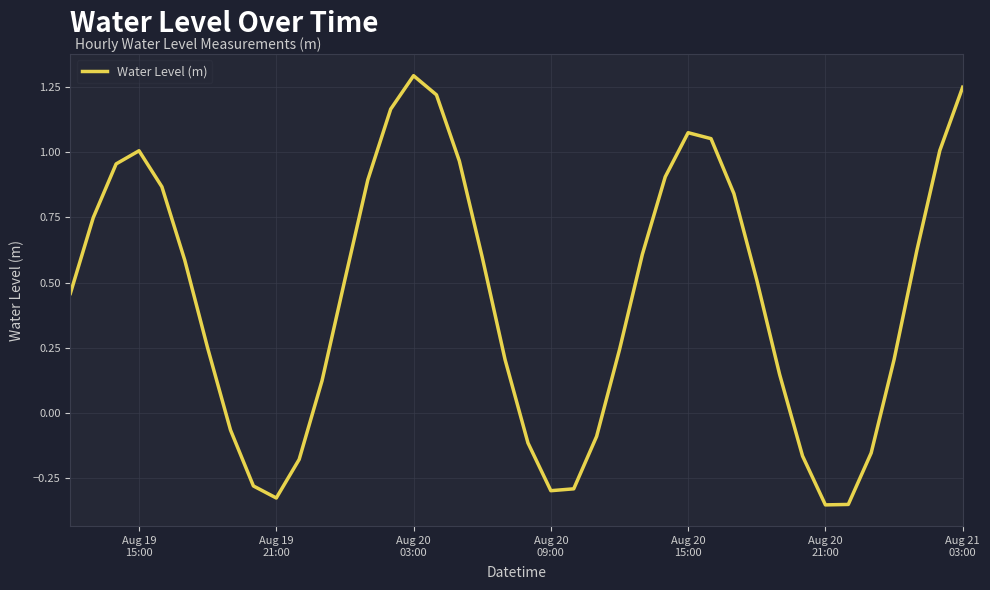

What is the difference between the maximum and minimum values?

1.6